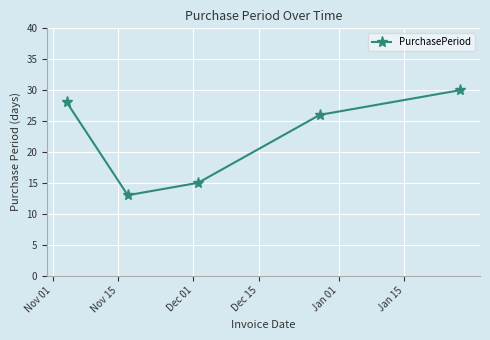

How many values are between 15 and 28?

3